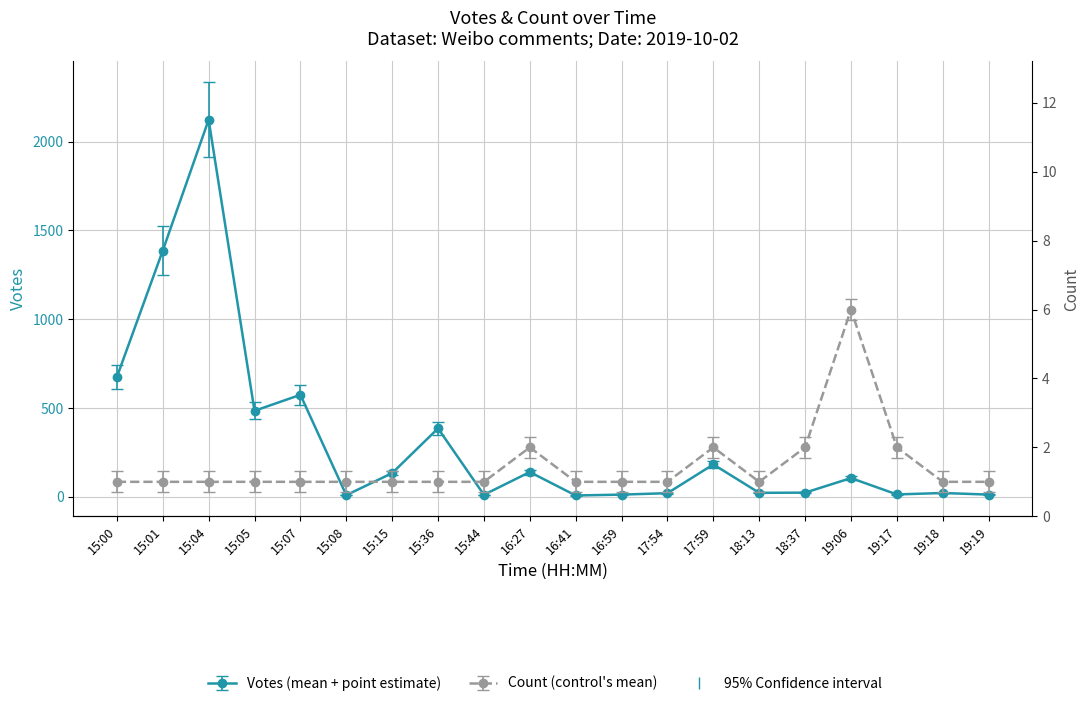

Which series has the widest spread of values?

Votes